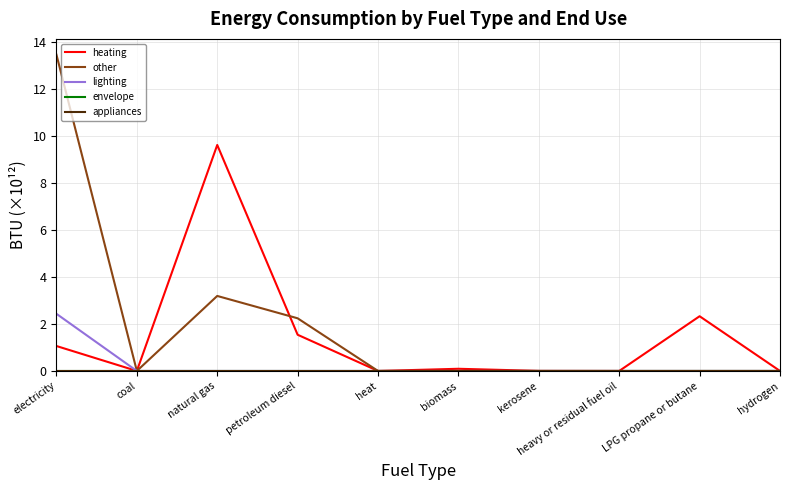

Reading left to right, extract all data points from this chart.

heating: electricity=1.1	coal=0.0	natural gas=9.6	petroleum diesel=1.5	heat=0.0	biomass=0.1	kerosene=0.0	heavy or residual fuel oil=0.0	LPG propane or butane=2.3	hydrogen=0.0
other: electricity=13.5	coal=0.0	natural gas=3.2	petroleum diesel=2.2	heat=0.0	biomass=0.0	kerosene=0.0	heavy or residual fuel oil=0.0	LPG propane or butane=0.0	hydrogen=0.0
lighting: electricity=2.4	coal=0.0	natural gas=0.0	petroleum diesel=0.0	heat=0.0	biomass=0.0	kerosene=0.0	heavy or residual fuel oil=0.0	LPG propane or butane=0.0	hydrogen=0.0
envelope: electricity=0.0	coal=0.0	natural gas=0.0	petroleum diesel=0.0	heat=0.0	biomass=0.0	kerosene=0.0	heavy or residual fuel oil=0.0	LPG propane or butane=0.0	hydrogen=0.0
appliances: electricity=0.0	coal=0.0	natural gas=0.0	petroleum diesel=0.0	heat=0.0	biomass=0.0	kerosene=0.0	heavy or residual fuel oil=0.0	LPG propane or butane=0.0	hydrogen=0.0